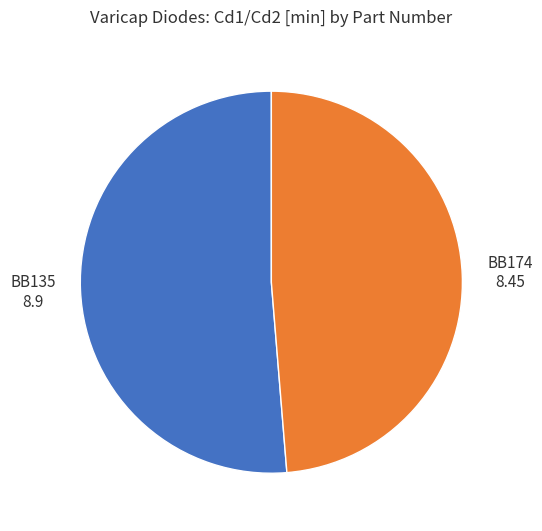

Which has a higher value, BB174 or BB135?

BB135